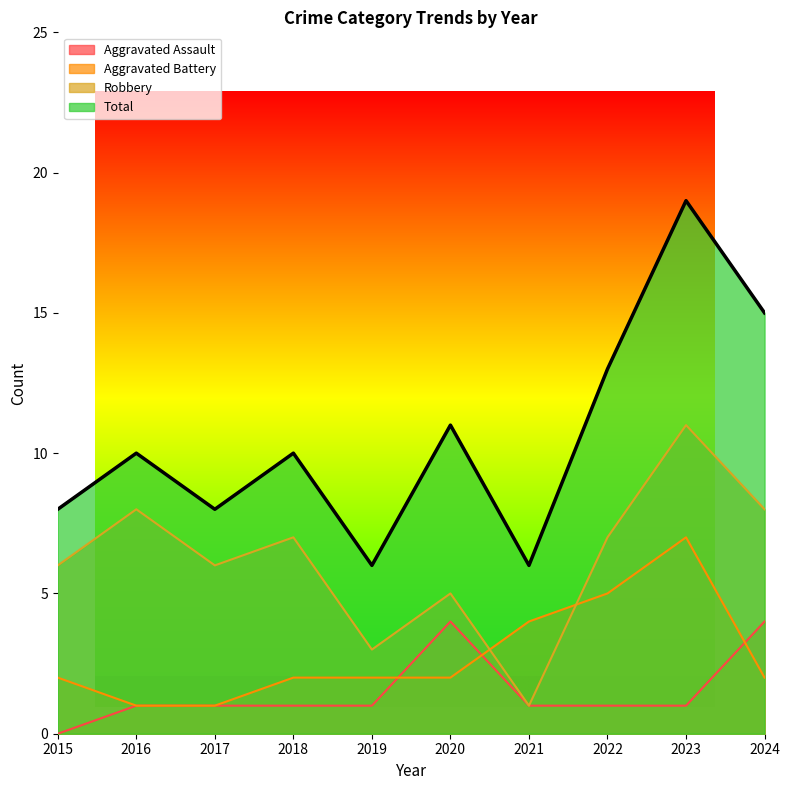

Which series has the largest total across all categories?

Total